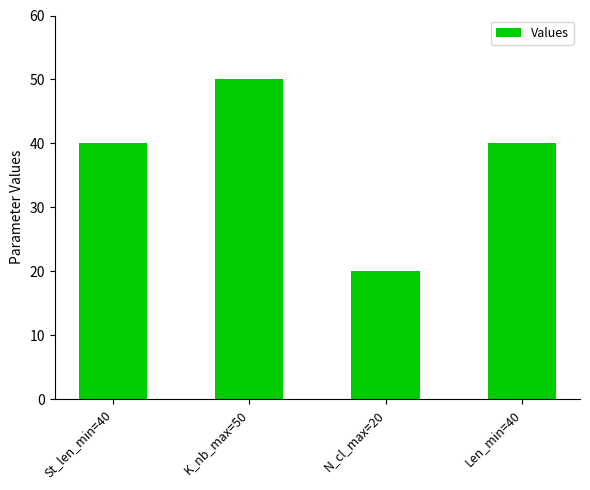

The chart shows a value of 40 at Len_min=40. True or false?

True